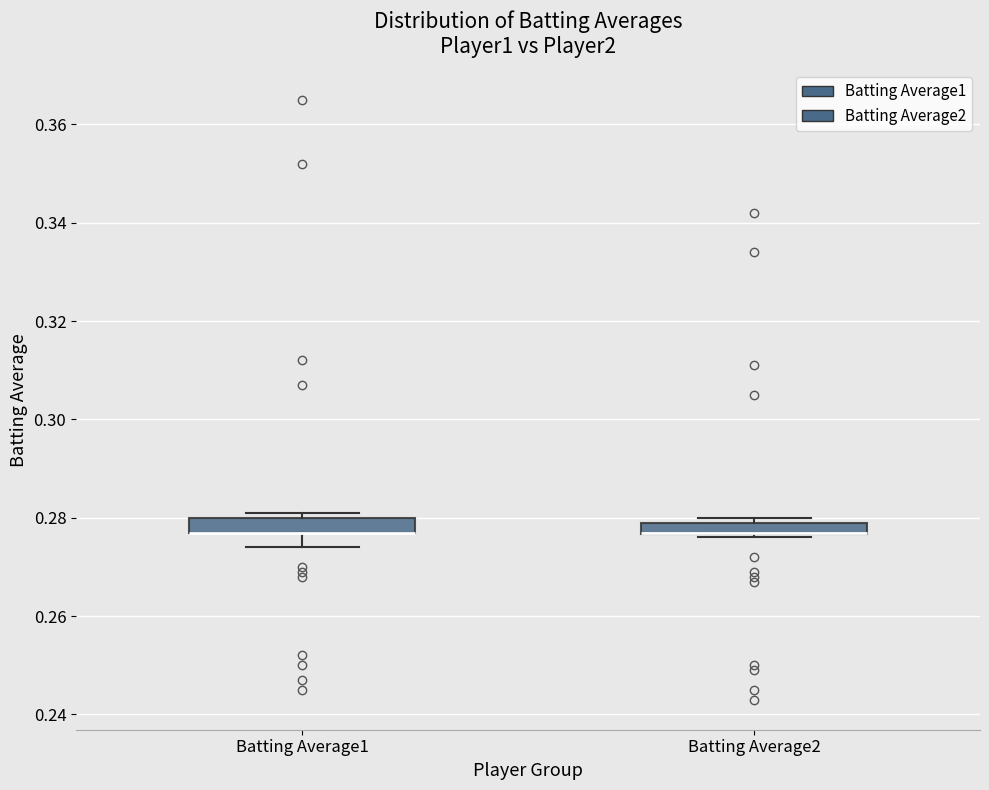

Where does the lower whisker of the box for Batting Average1 end on the y-axis? The values are not printed on the chart, so give them approximately, as read against the axis.

0.274